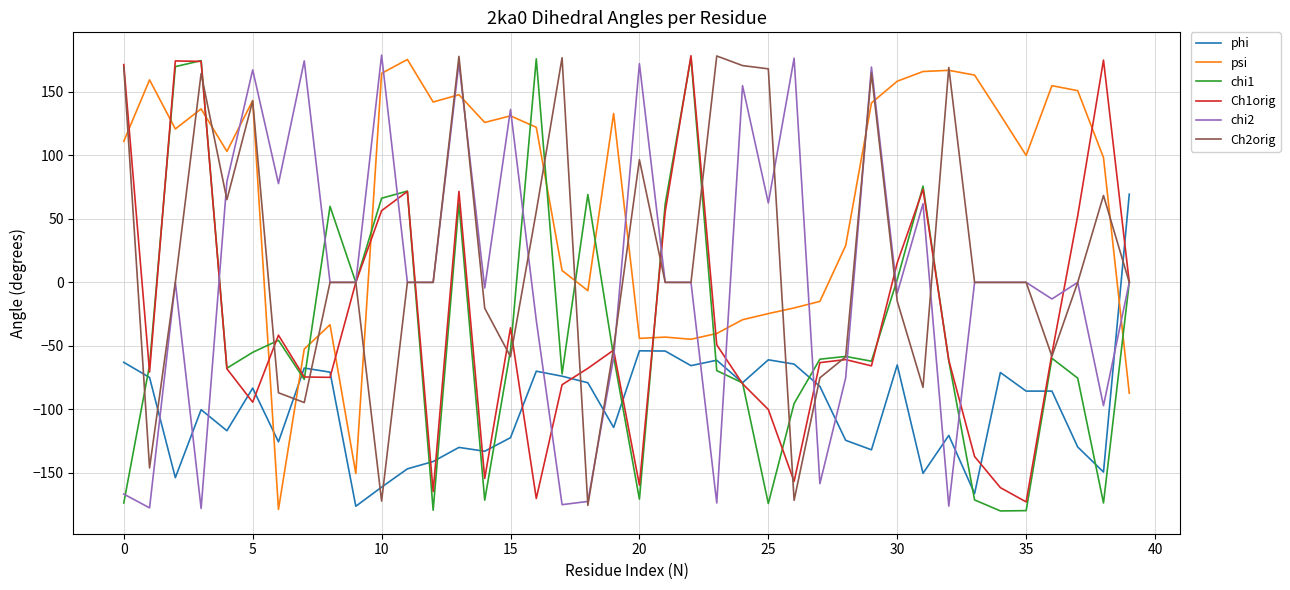

What are all the series names shown in the legend?

phi, psi, chi1, Ch1orig, chi2, Ch2orig